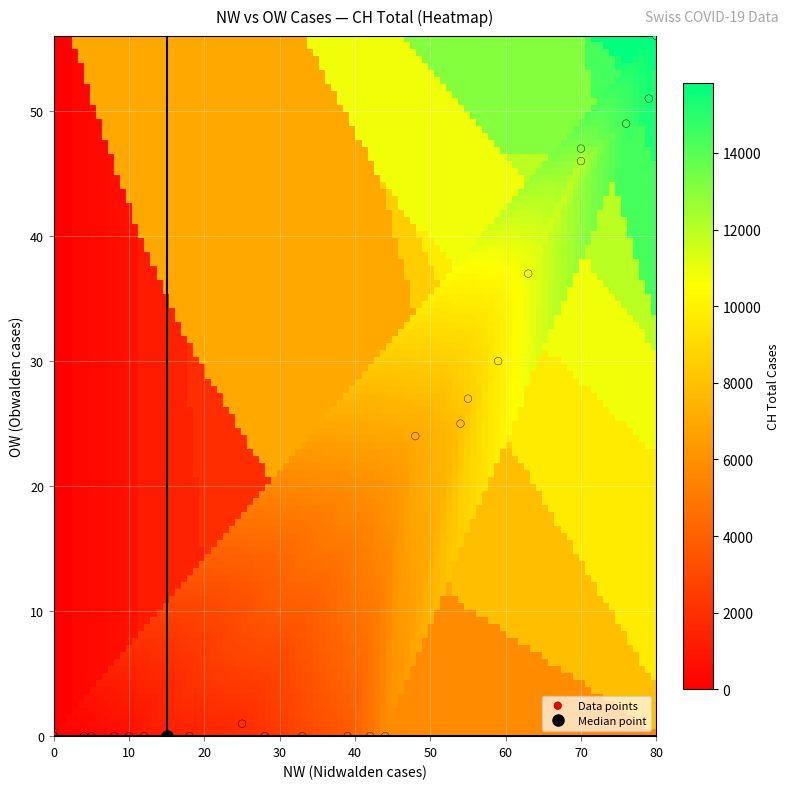

What Y value in the scatter plot is closest to 28?

27